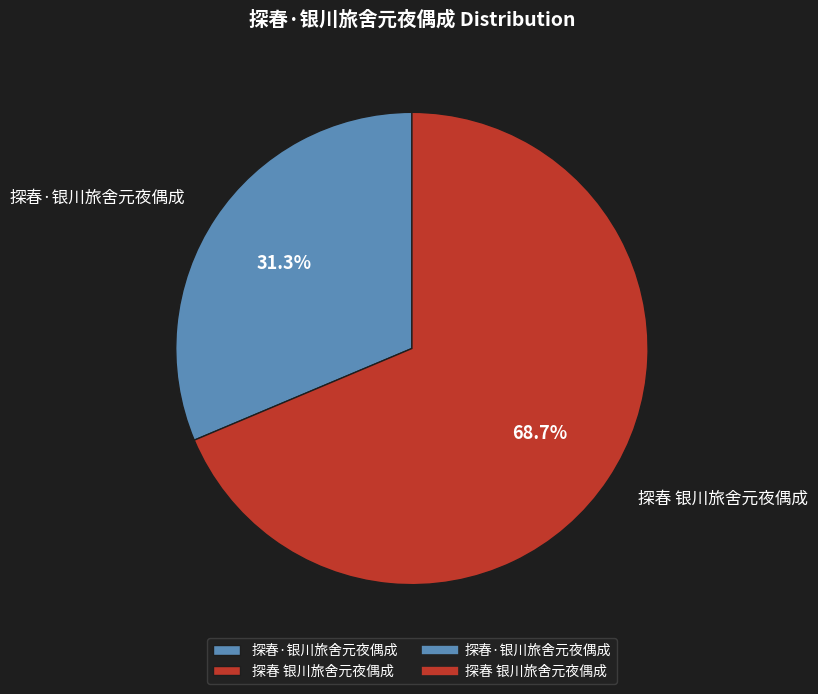

The 探春 银川旅舍元夜偶成 slice represents 69% of the pie. True or false?

True